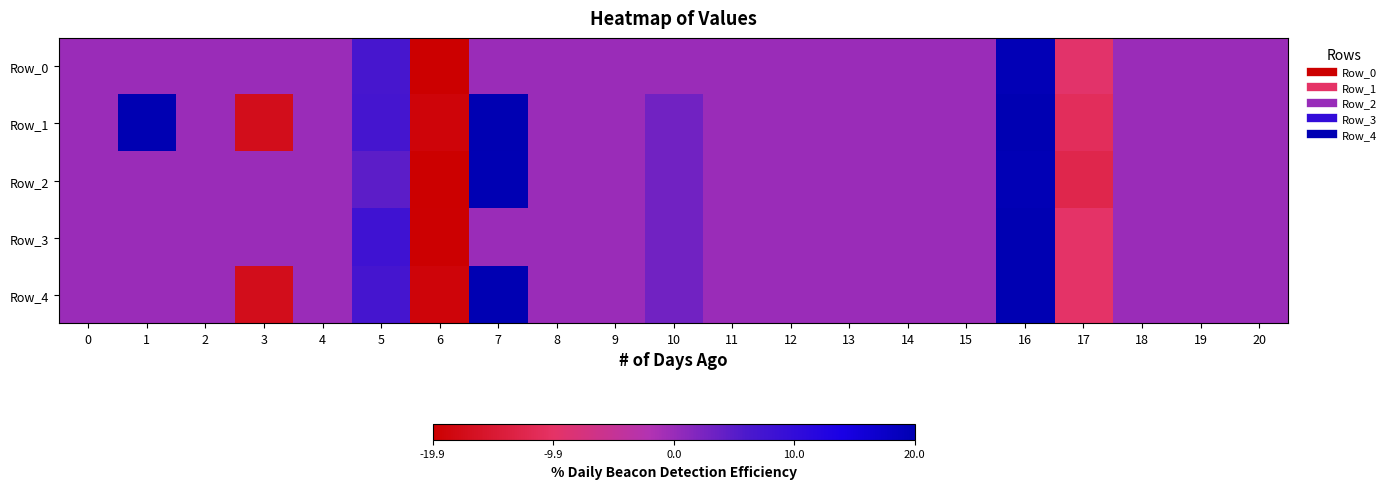

What is the spread (max minus min) of values at 3?

17.2